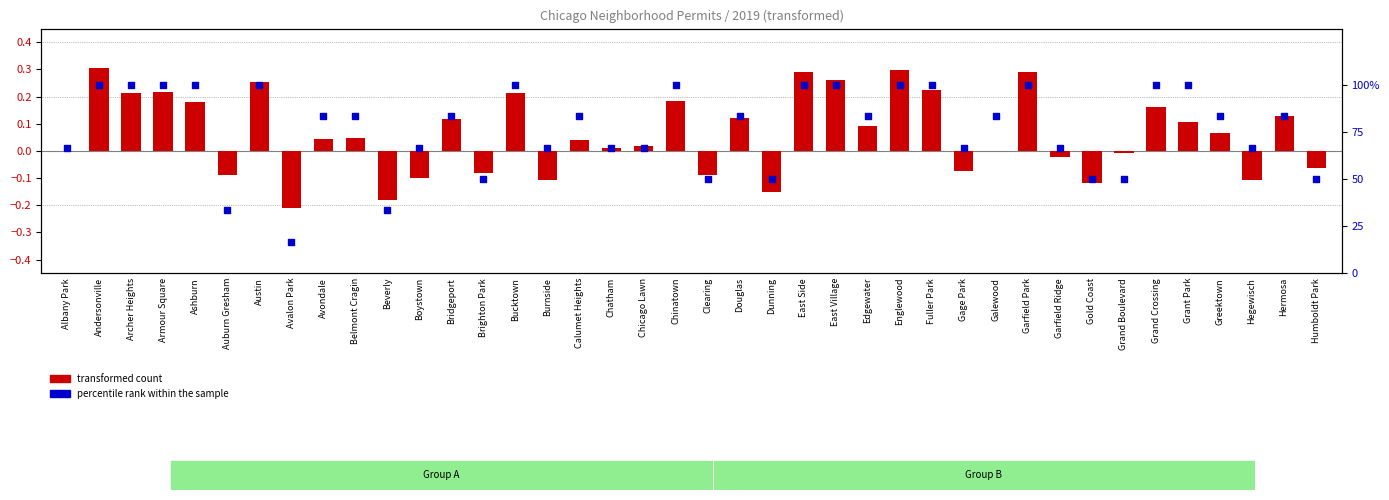

What is the total value across all series at Grand Crossing?

100.2